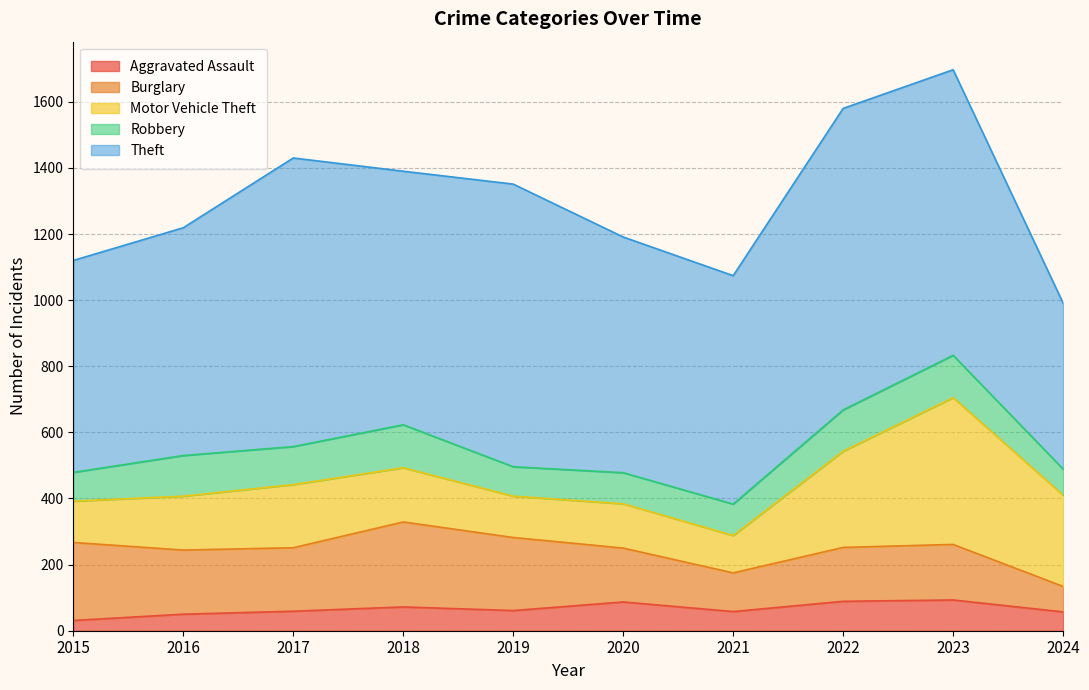

How many data points in Theft are less than 767?

5